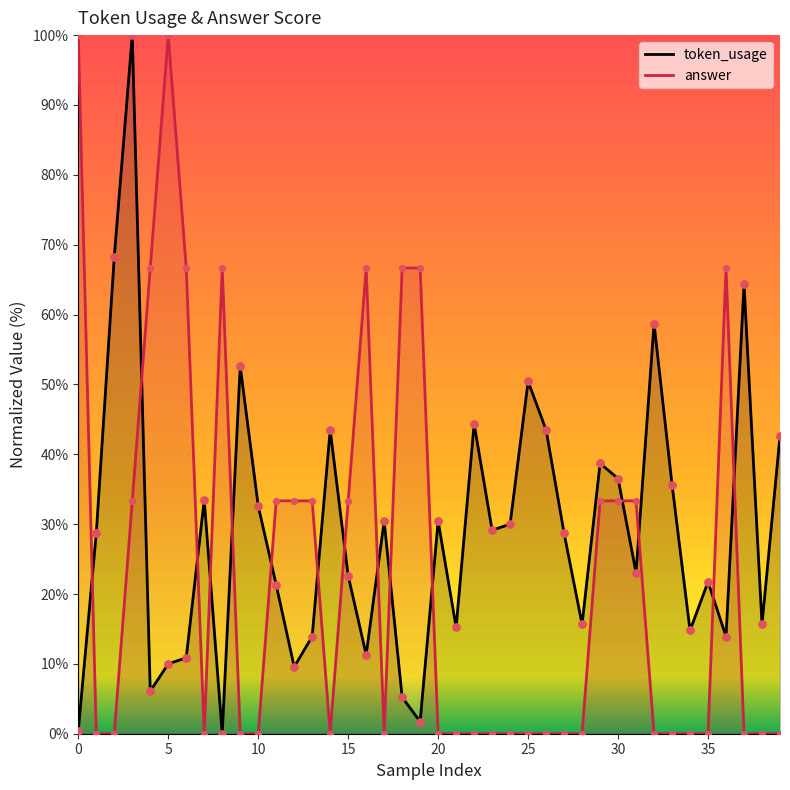

What are all the series names shown in the legend?

token_usage, answer